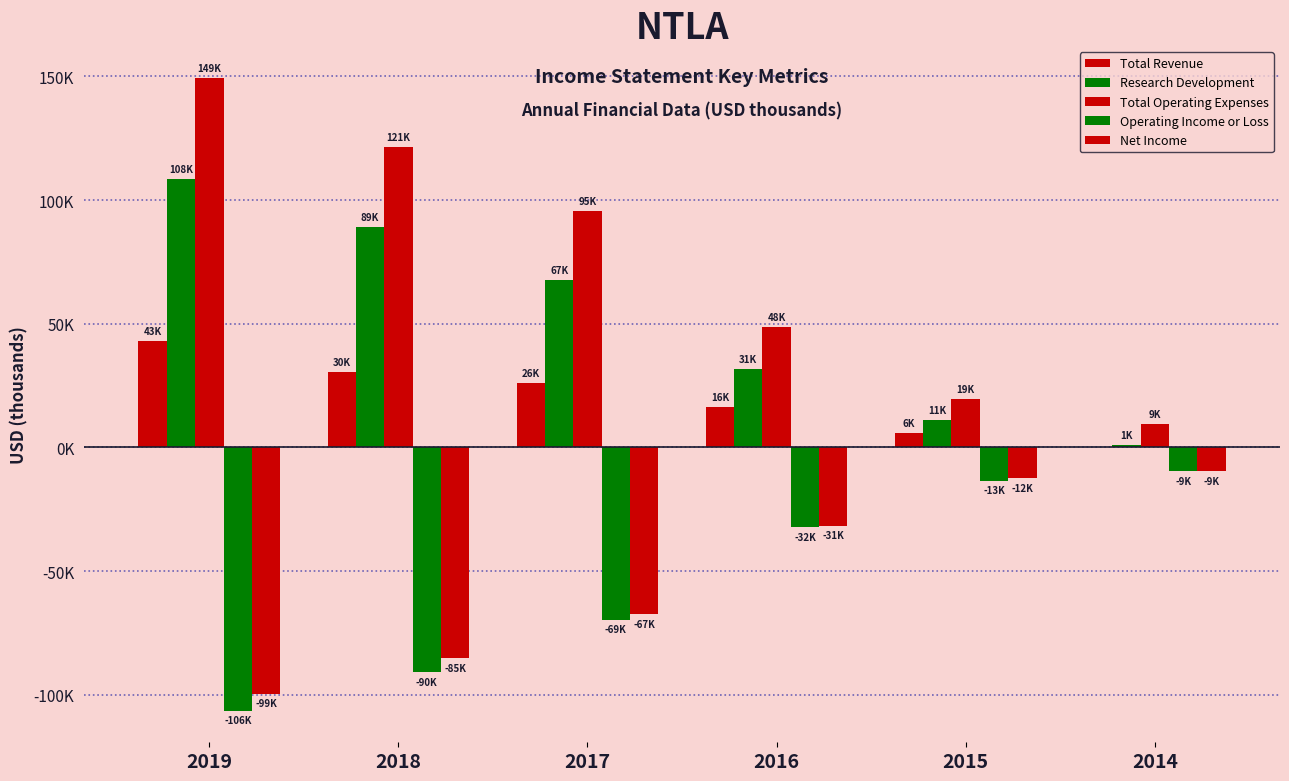

What is the value of the Operating Income or Loss bar at the 6th from the left?

-9500